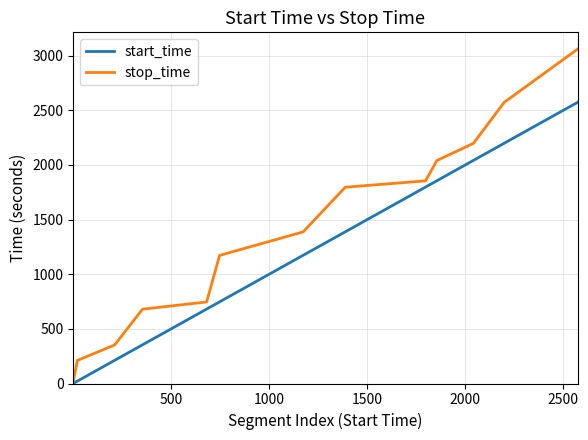

Which series has the largest total across all categories?

stop_time